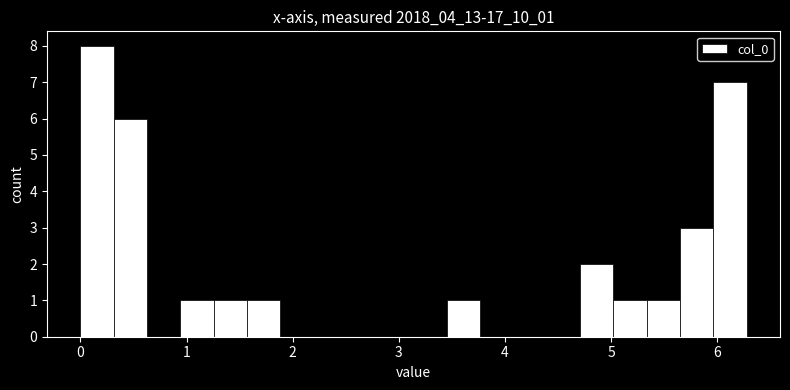

Read against the x-axis, roughly where is the centre of the tallest bar?

0.2